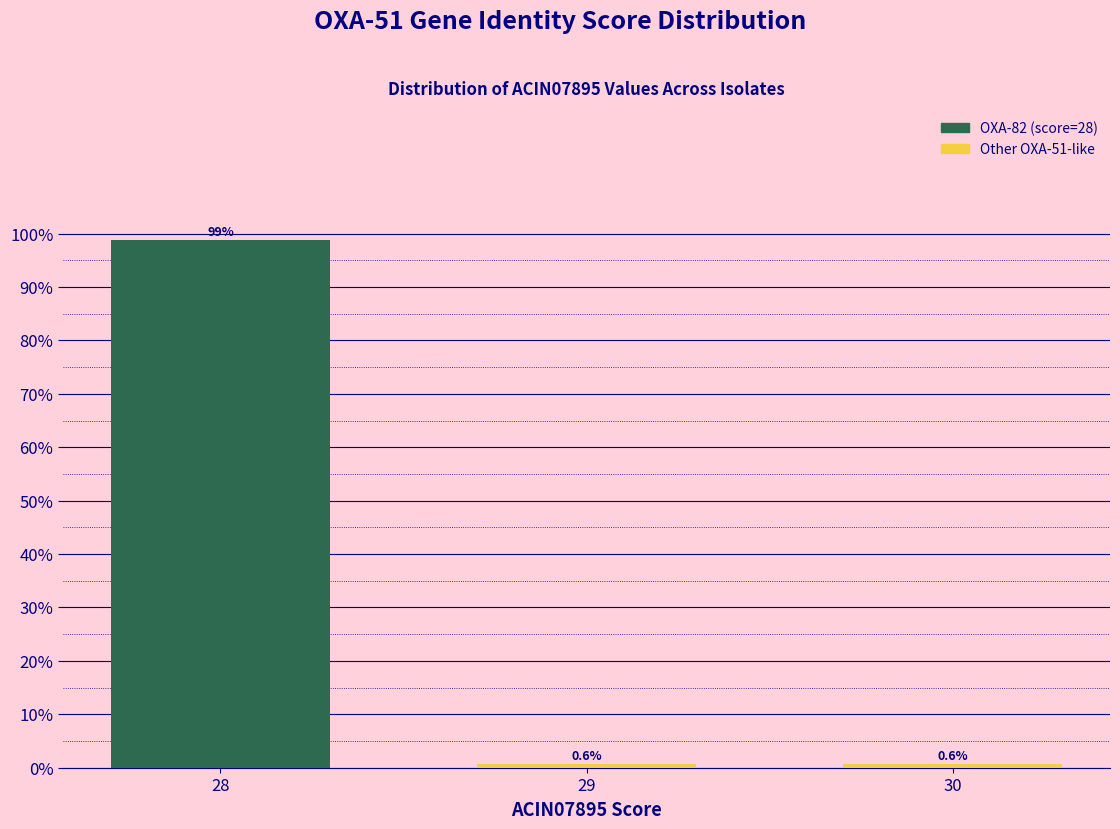

Reading left to right, extract all data points from this chart.

98.8	0.6	0.6